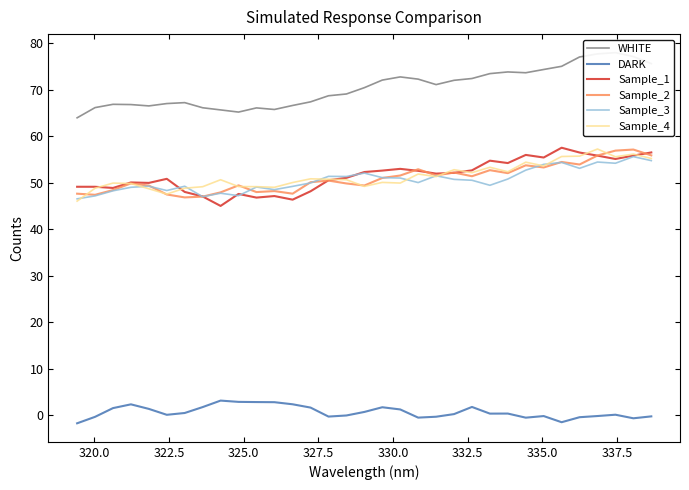

What is the difference between the maximum and second lowest values in the WHITE series?

12.8